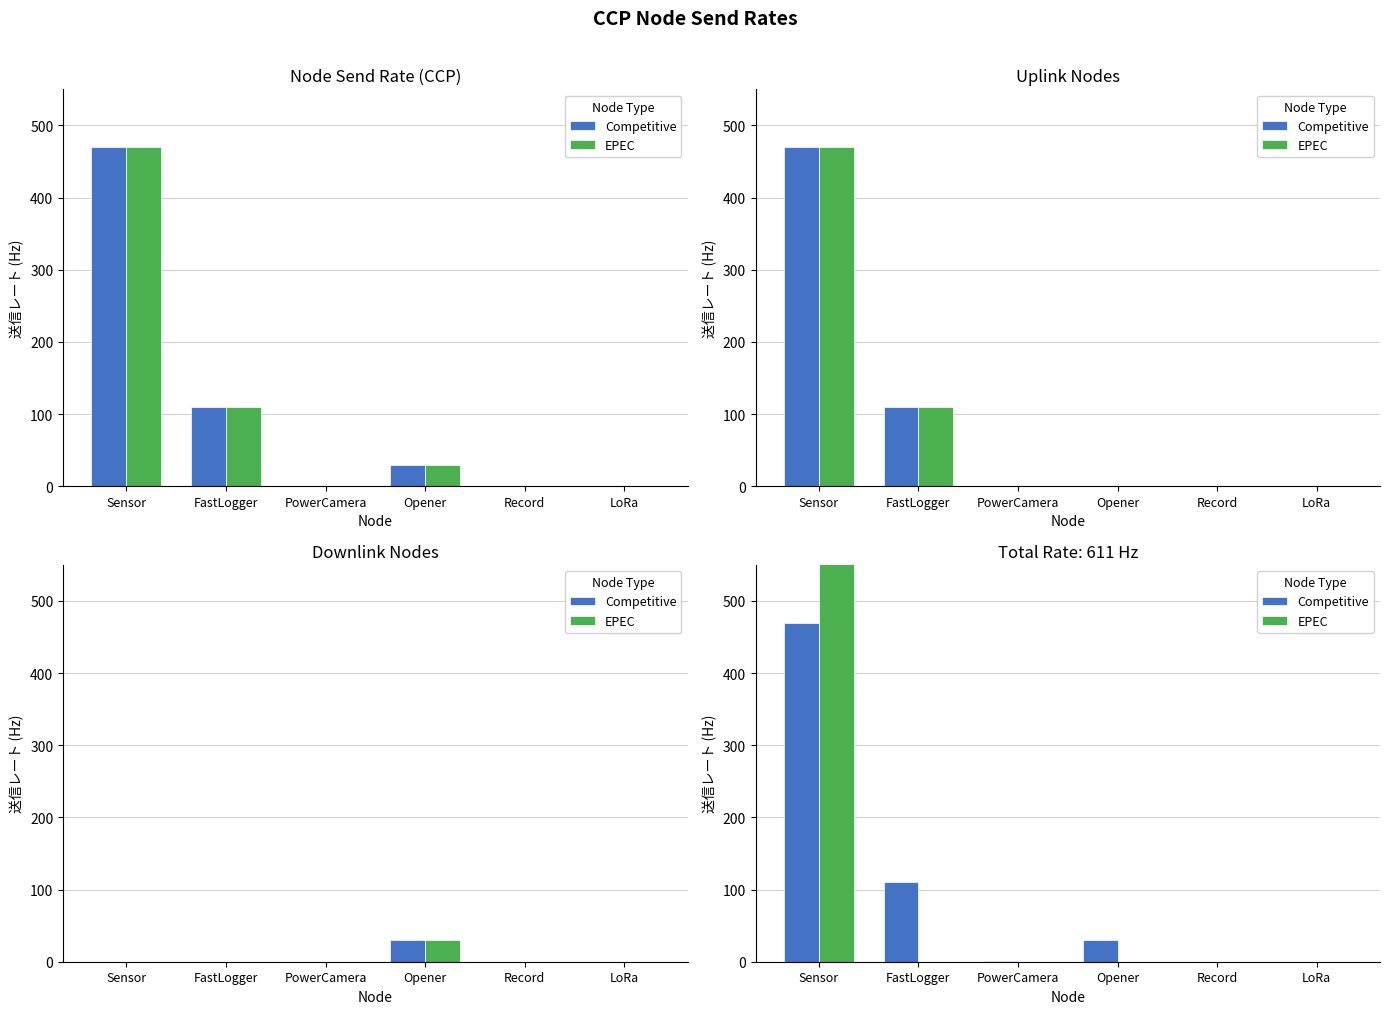

What is the difference between the maximum and minimum values in the Competitive series?

470